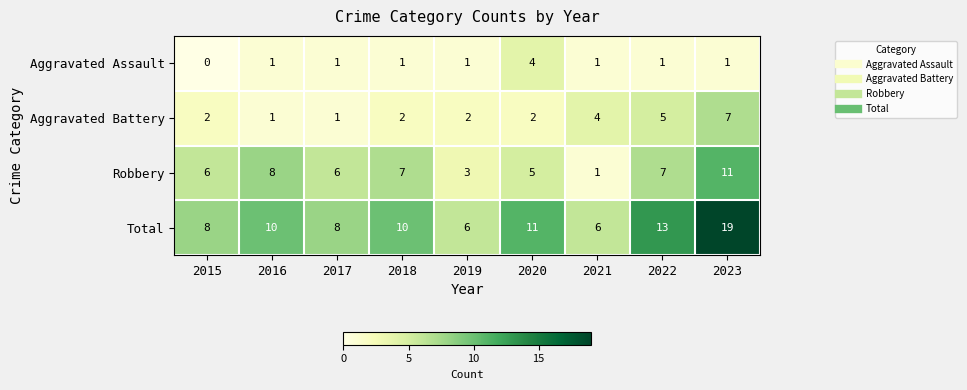

What is the highest value of the Aggravated Assault series?

4